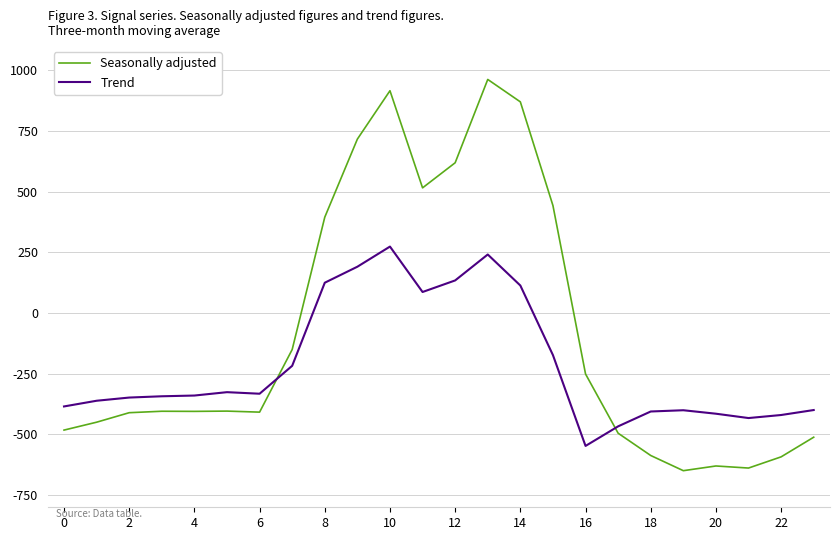

Which series has the widest spread of values?

Seasonally adjusted